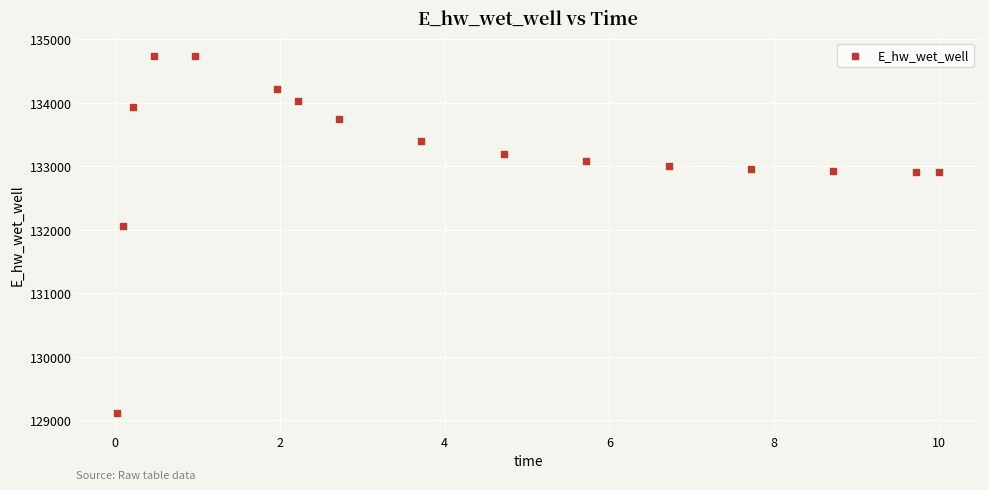

What Y value in the scatter plot is closest to 131928?

132051.3